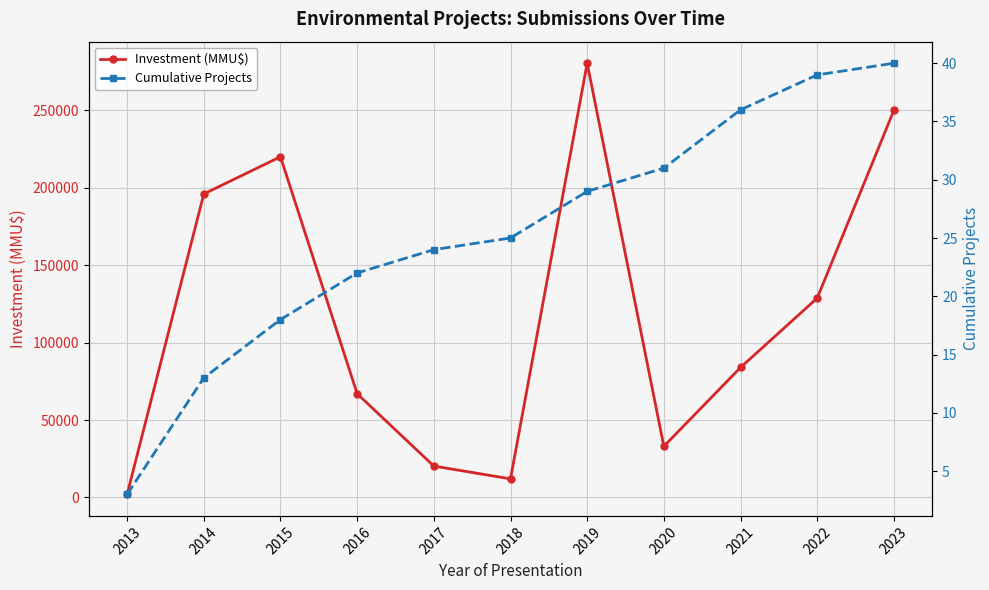

Is the value of Investment (MMU$) at 2015 greater than the value of Cumulative Projects at 2020?

Yes